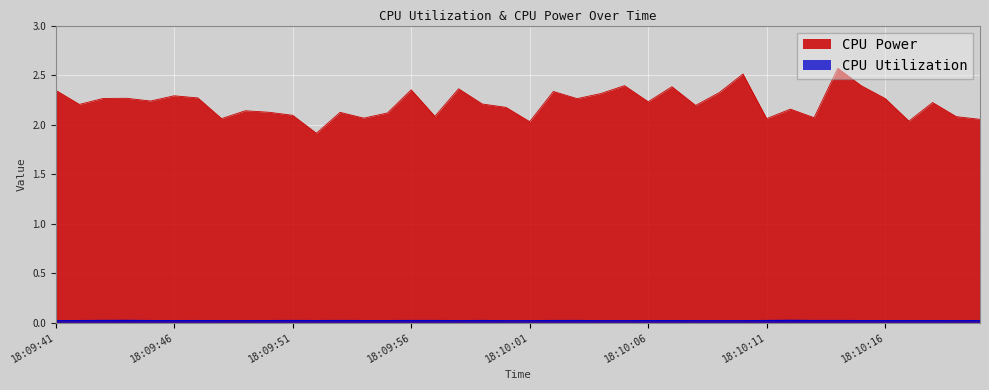

True or false: CPU Power has more than 0 interior local peaks.

True